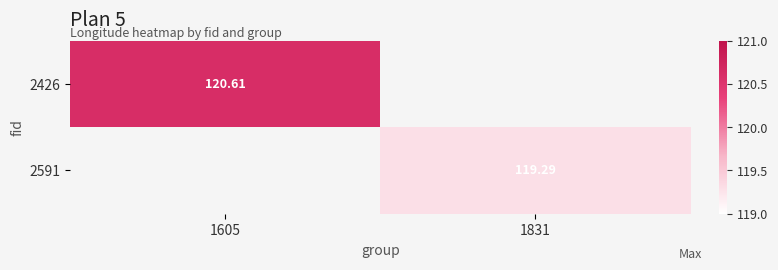

Which category has the lowest value across all series?

1831